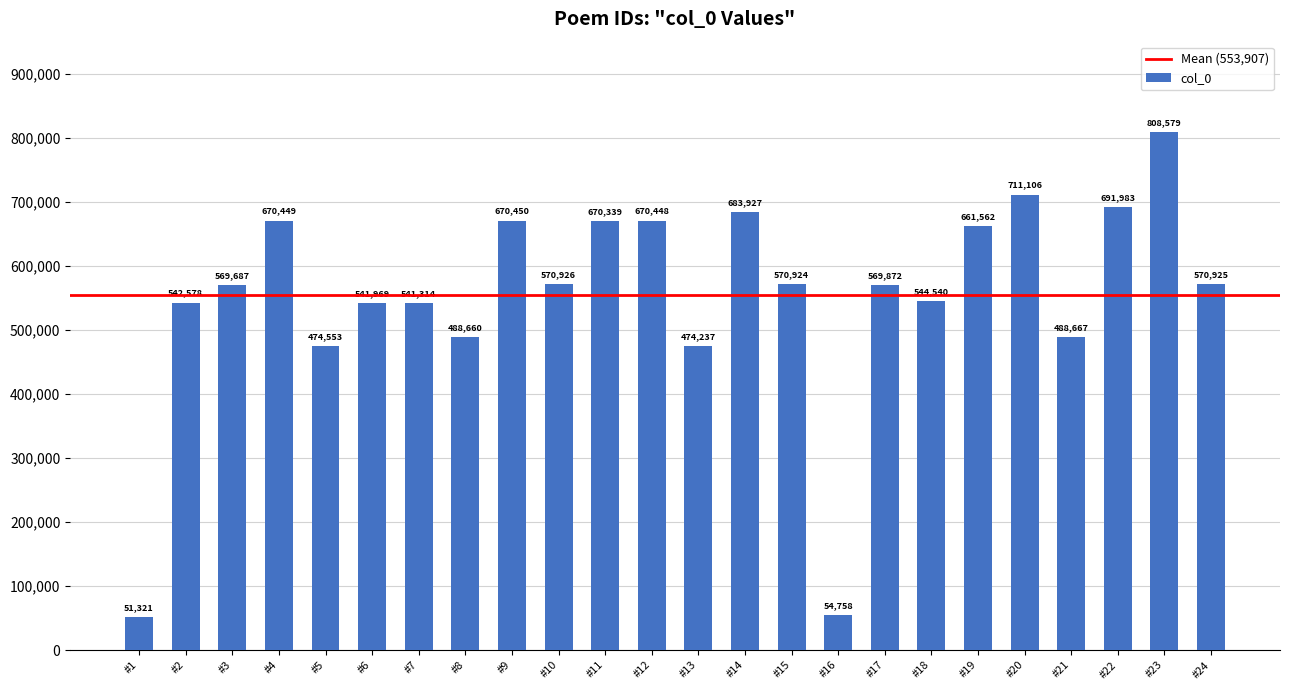

What is the minimum value shown in the chart?

51321